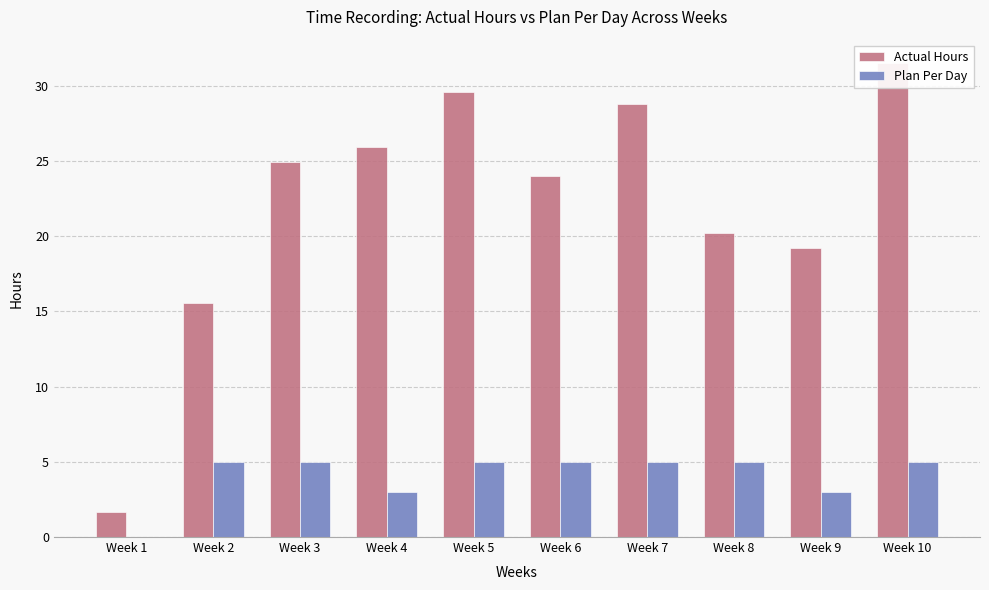

What are all the series names shown in the legend?

Actual Hours, Plan Per Day